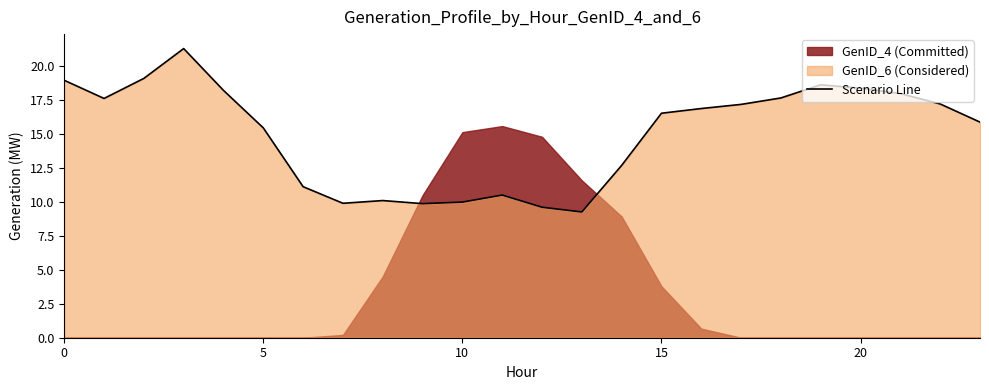

What is the sum of all values?

360.0